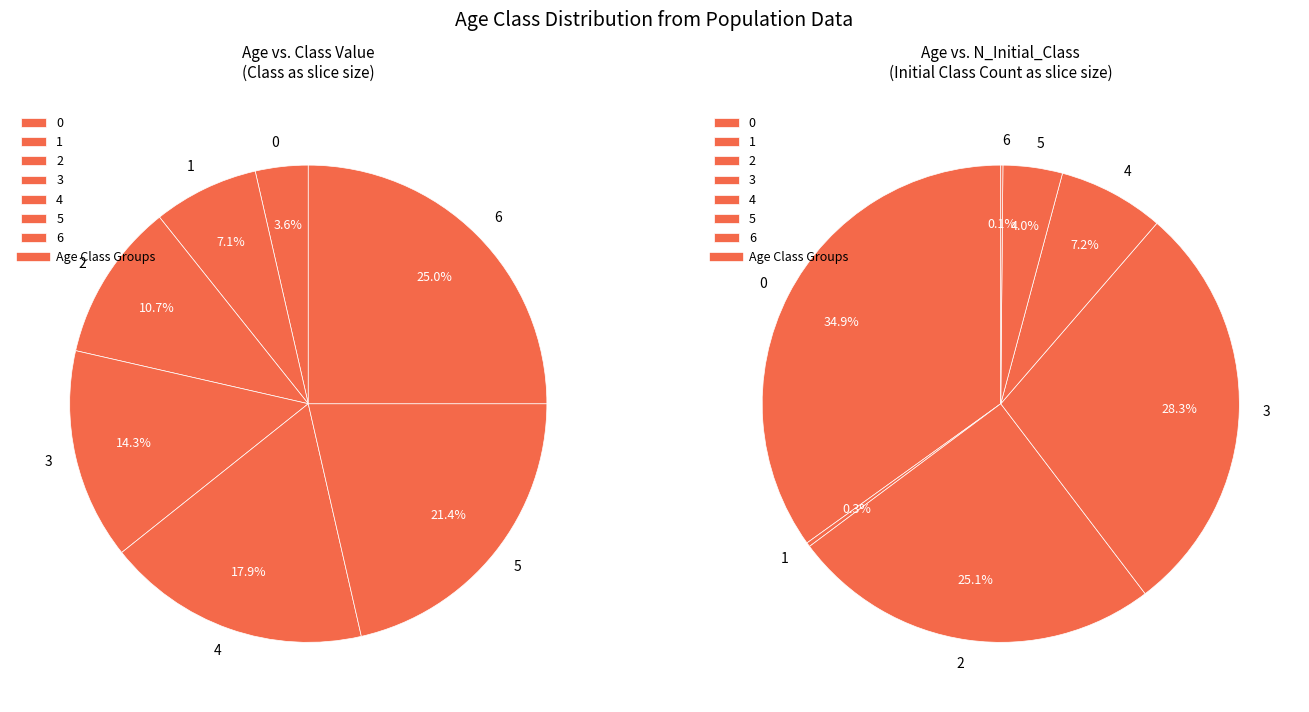

To the nearest percent, what percentage of the pie is 2?

11%